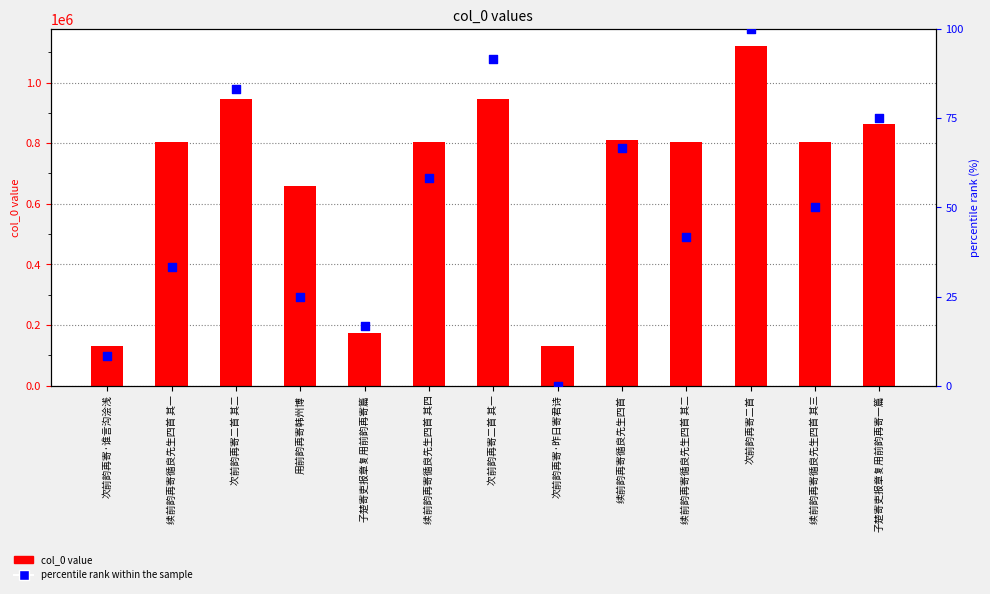

What is the total value across all series at 续前韵再寄循良先生四首 其二?

803895.7